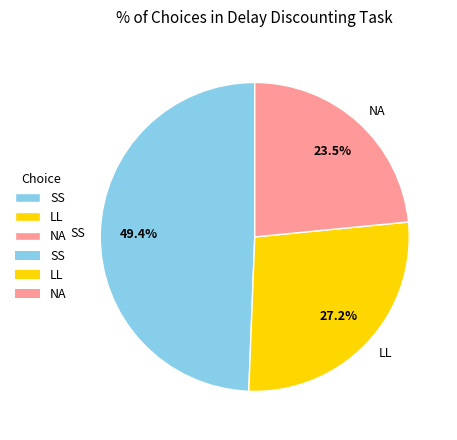

What percentage is the LL slice, to the nearest percent?

27%